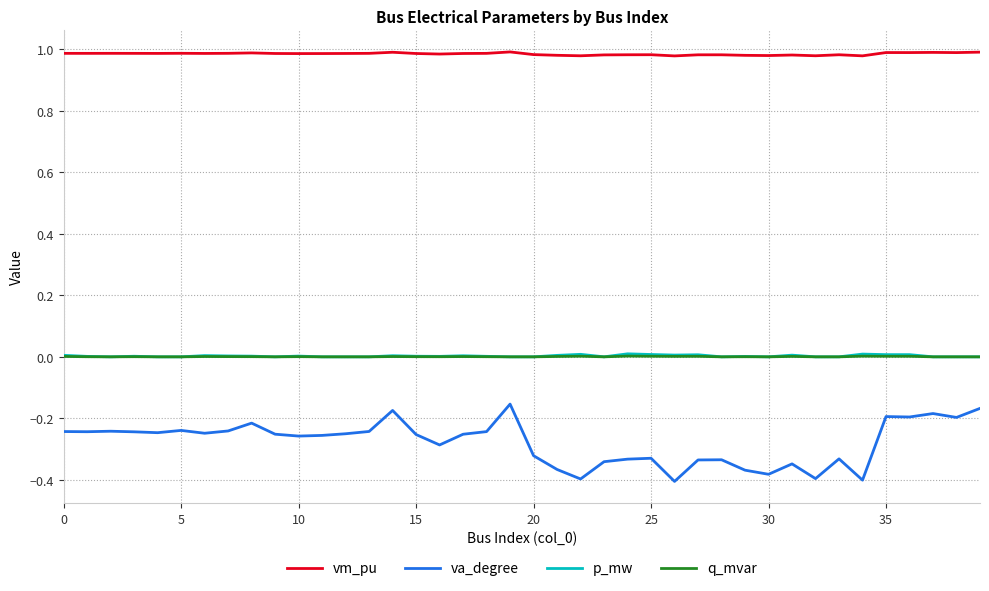

Which series has the widest spread of values?

va_degree